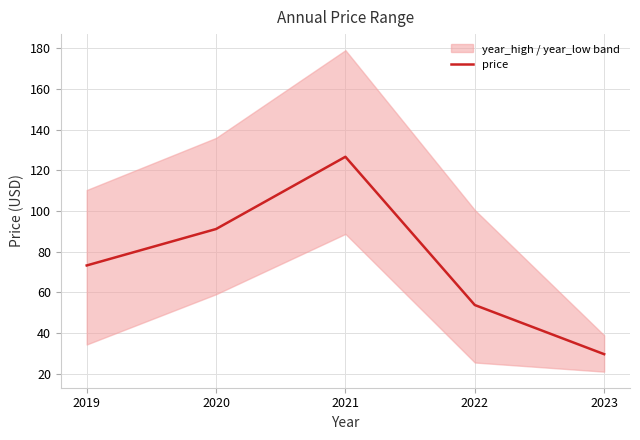

Count the number of categories in the chart.

5